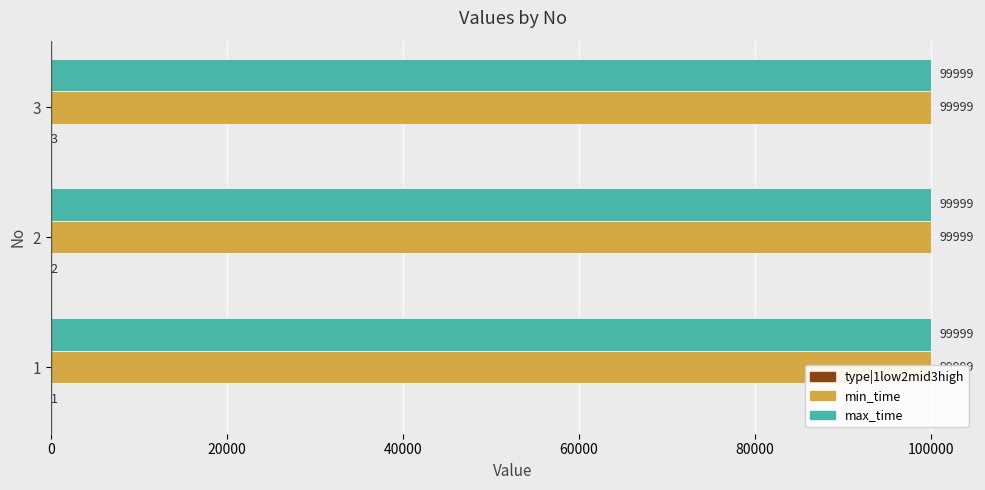

Which series has the widest spread of values?

type|1low2mid3high